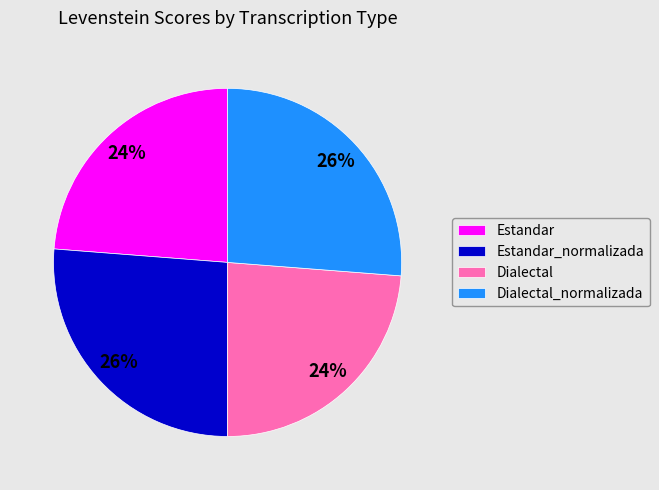

How many slices are in this pie chart?

4